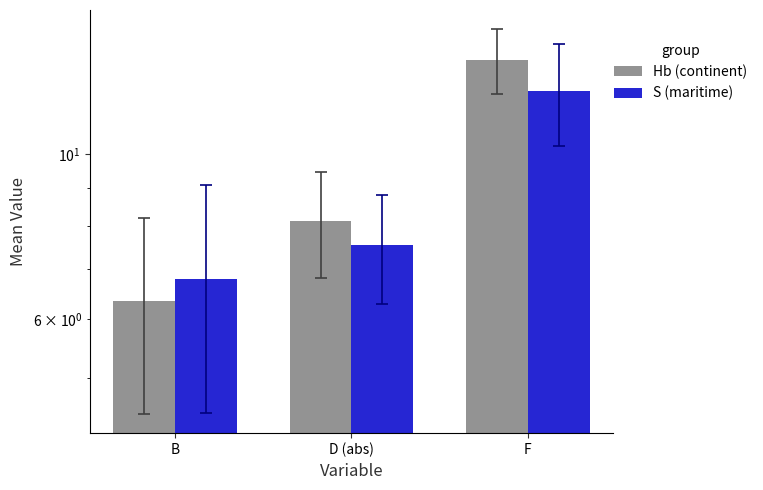

Reading left to right, list all the values displayed in this chart.

Hb (continent): 6.3	8.1	13.4
S (maritime): 6.8	7.6	12.2